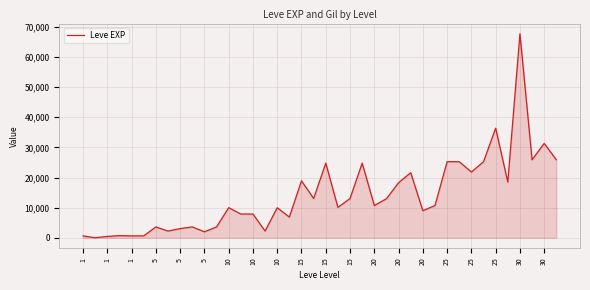

Does the chart display data point markers on the line(s)?

No